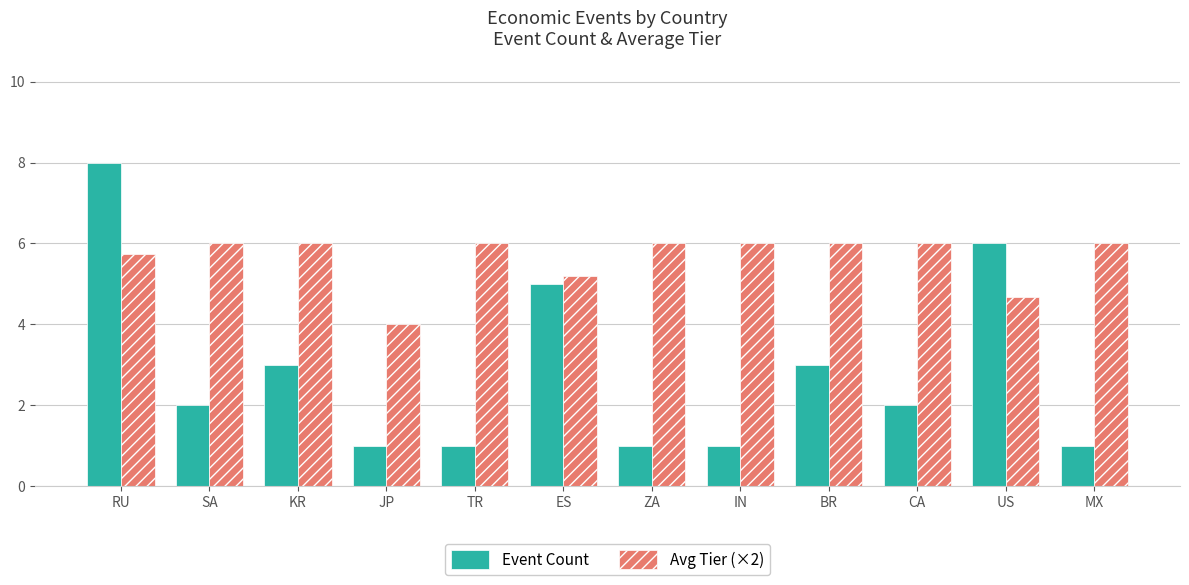

How many distinct data groups are displayed?

2